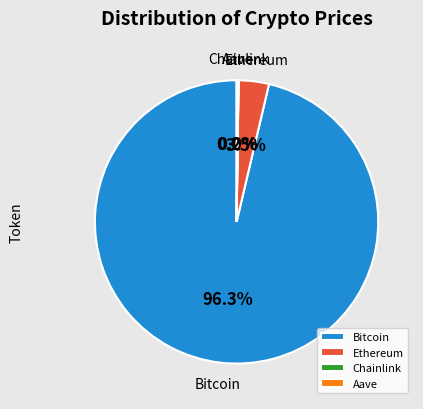

Does any single category account for the majority?

Yes